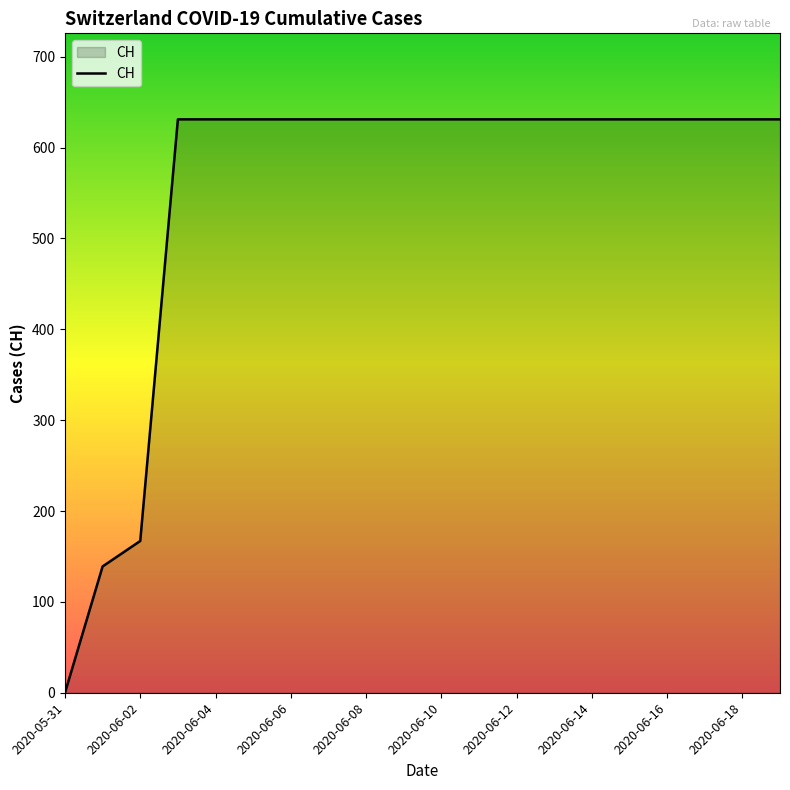

What is the maximum value shown in the chart?

631